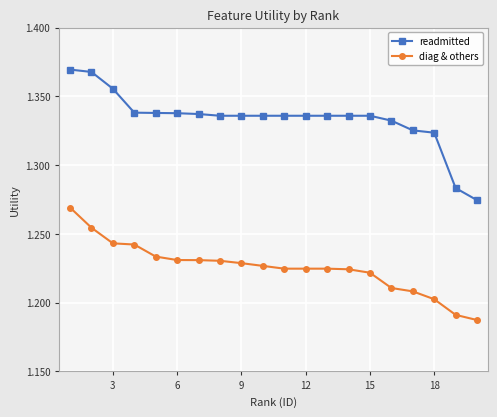

True or false: diag & others and readmitted intersect in this chart.

False